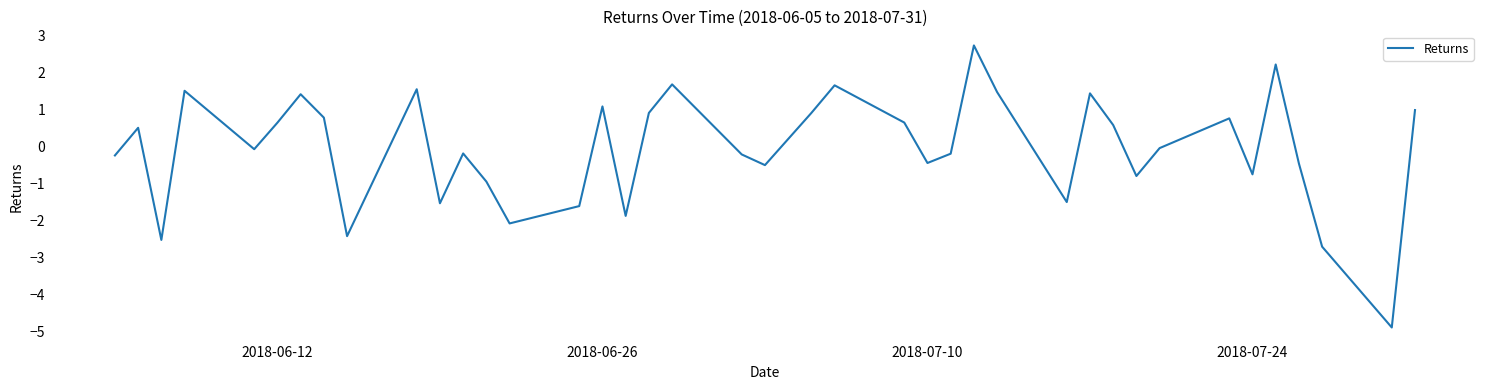

Does the chart have visible grid lines?

No